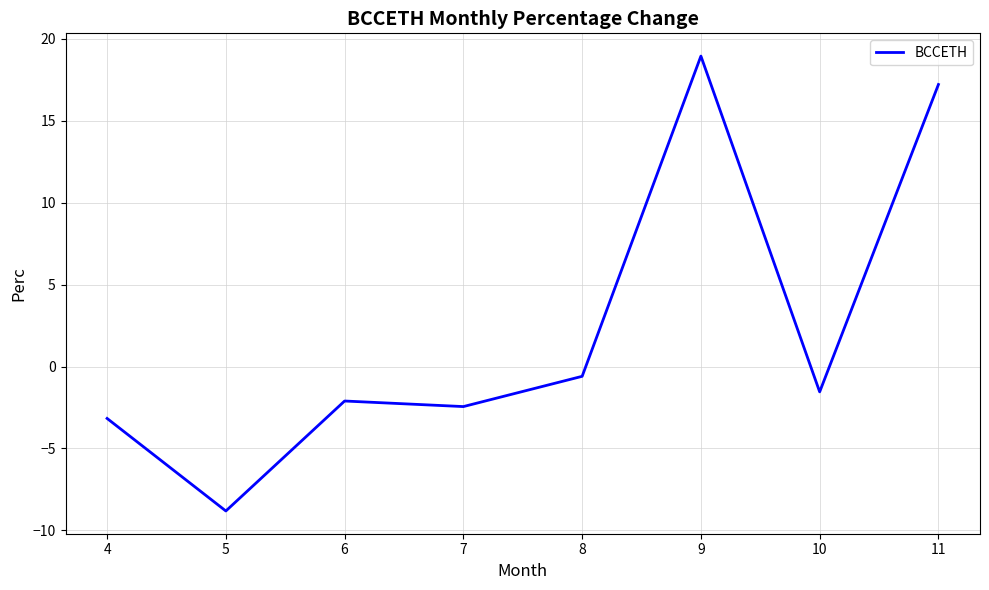

What is the difference between the maximum and minimum values?

27.8